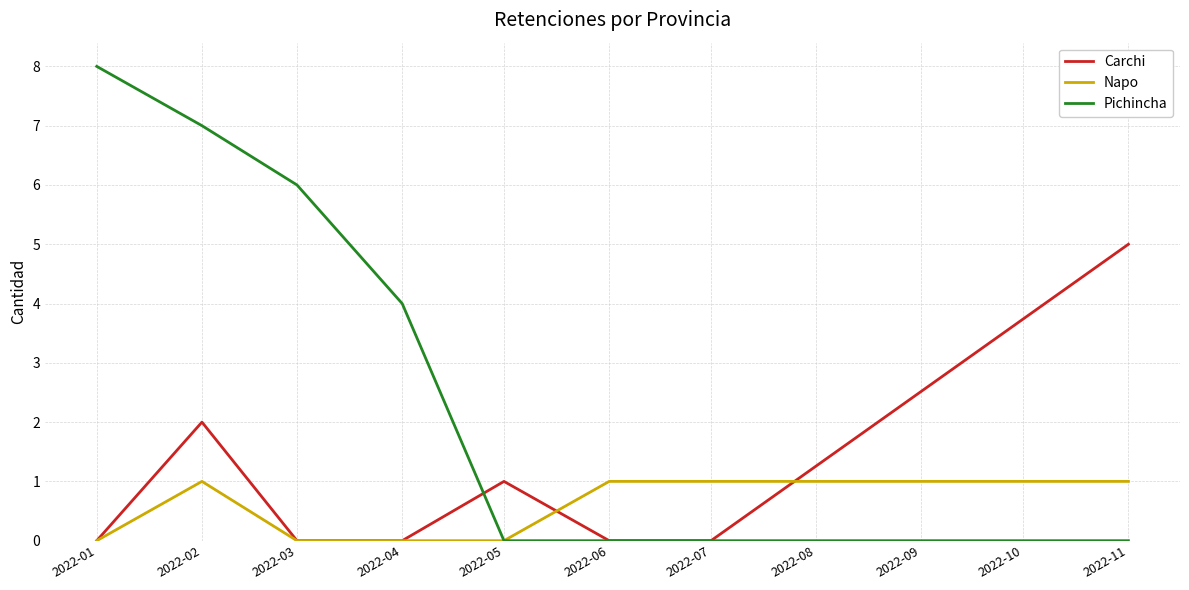

Which category has the highest value in the Pichincha series?

2022-01